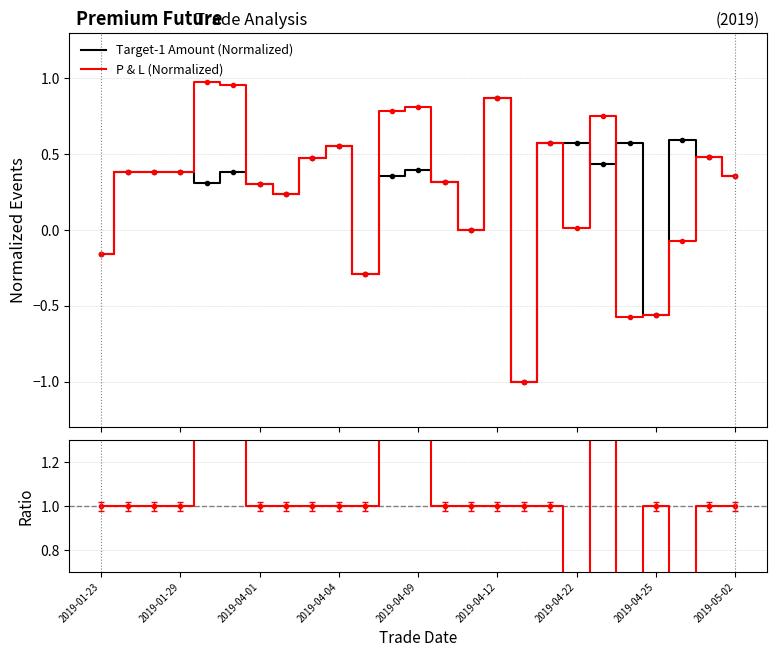

What is the value of the P & L (Normalized) point at the 18th from the left?

0.6